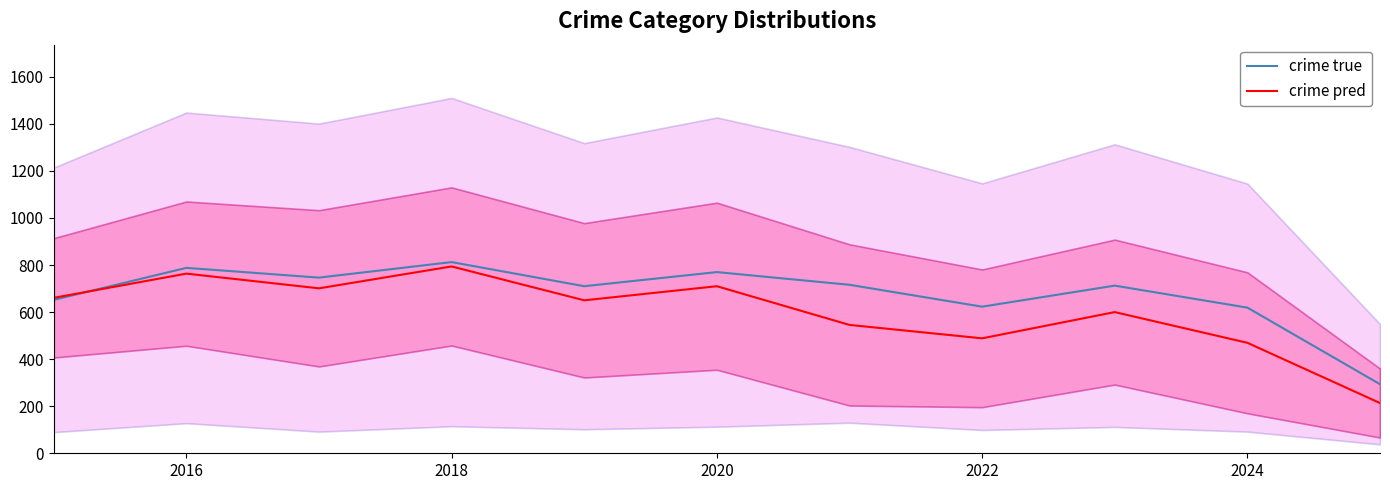

In crime pred, how many points are higher than both neighbors (excluding endpoints)?

4